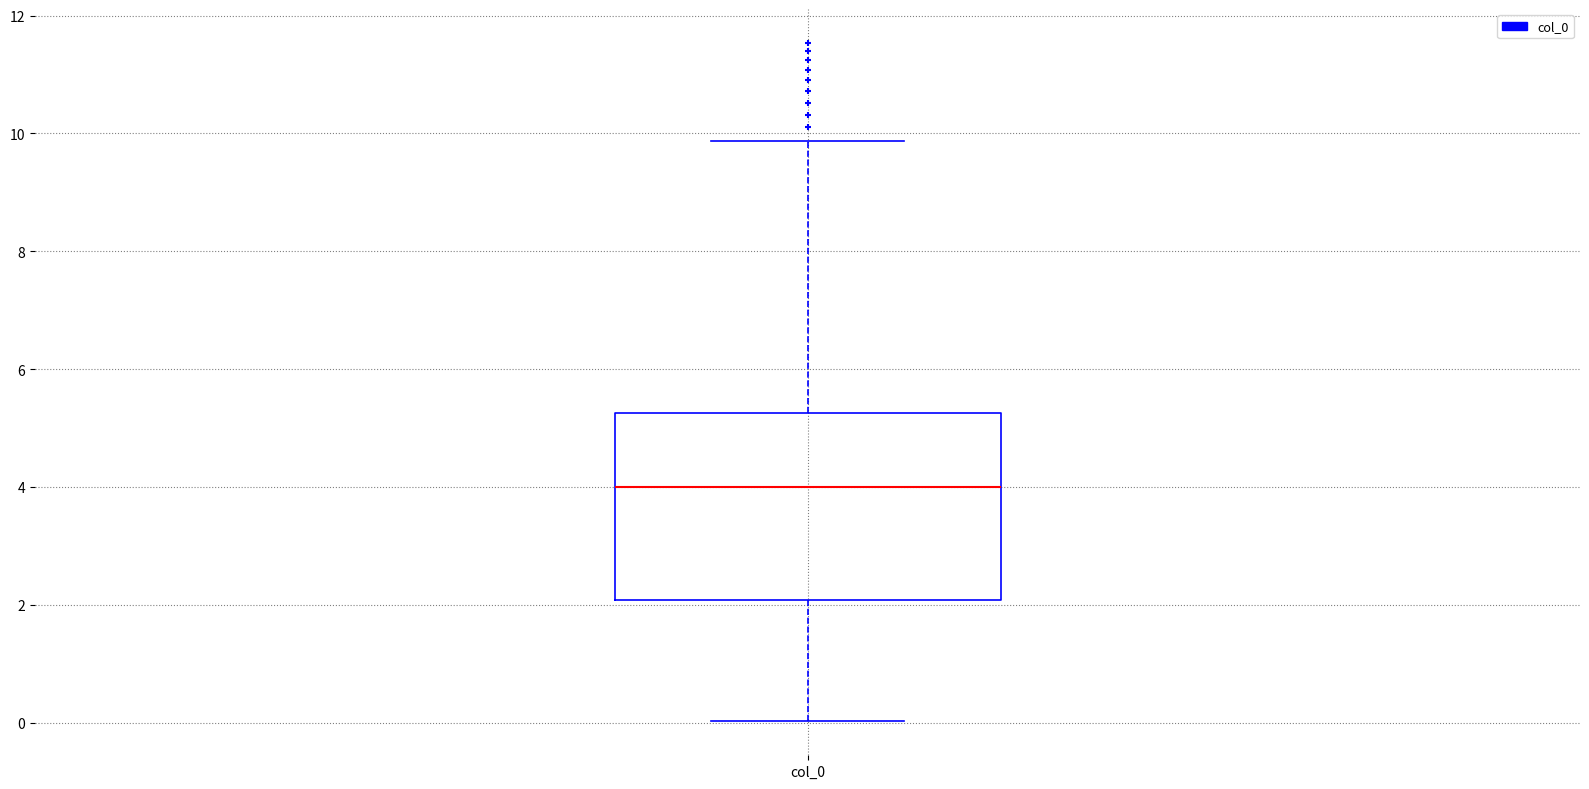

Read this box plot against the y-axis: the position of the median line, the range covered by the box, and the ends of both whiskers. The values are not printed on the chart, so give them approximately, as read against the axis.

median 4.0, box 2.0 to 5.2, whiskers 0.0 to 9.8